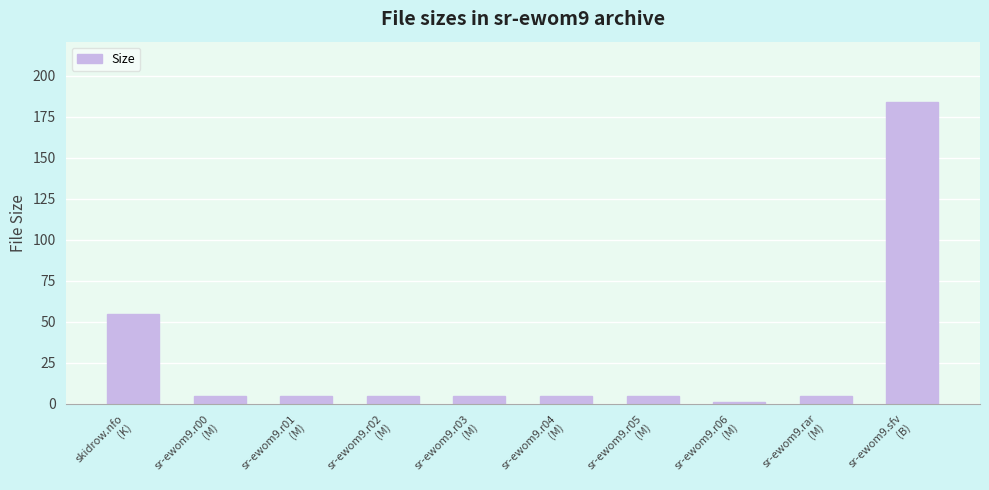

What is the difference between the second highest and minimum values?

53.5